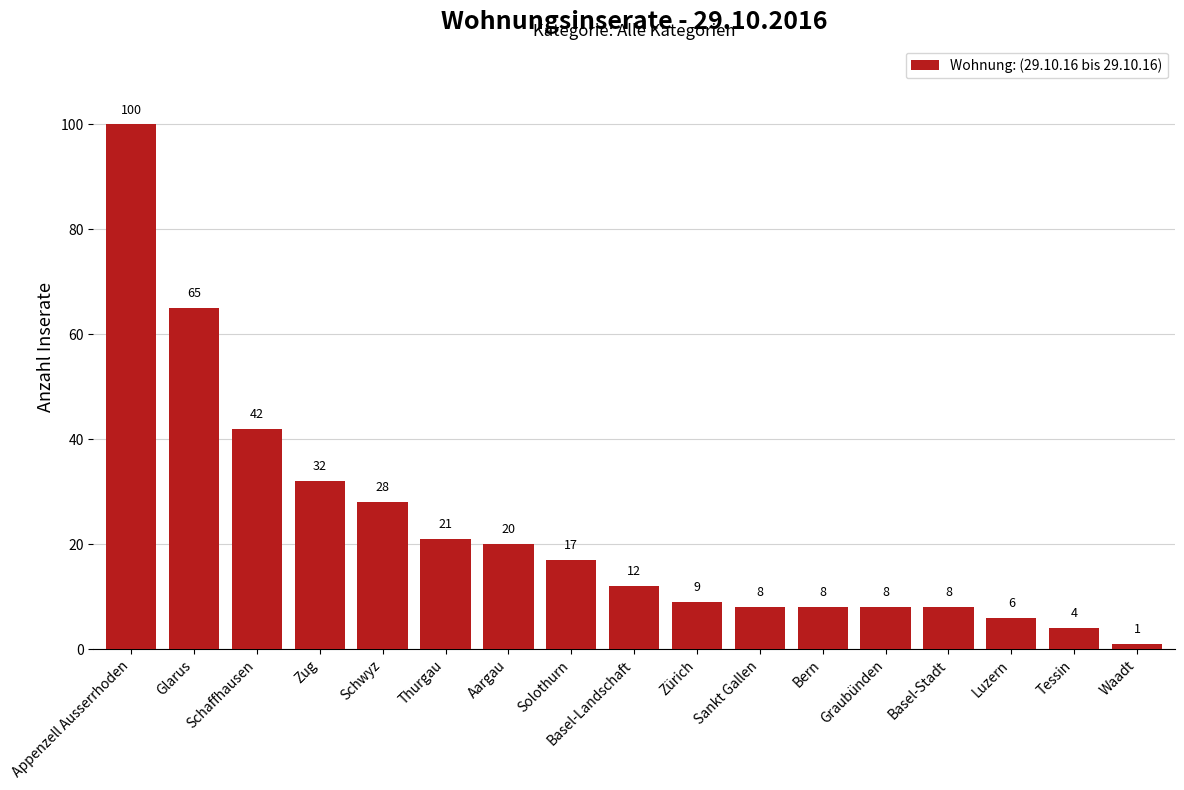

How many distinct data groups are displayed?

1